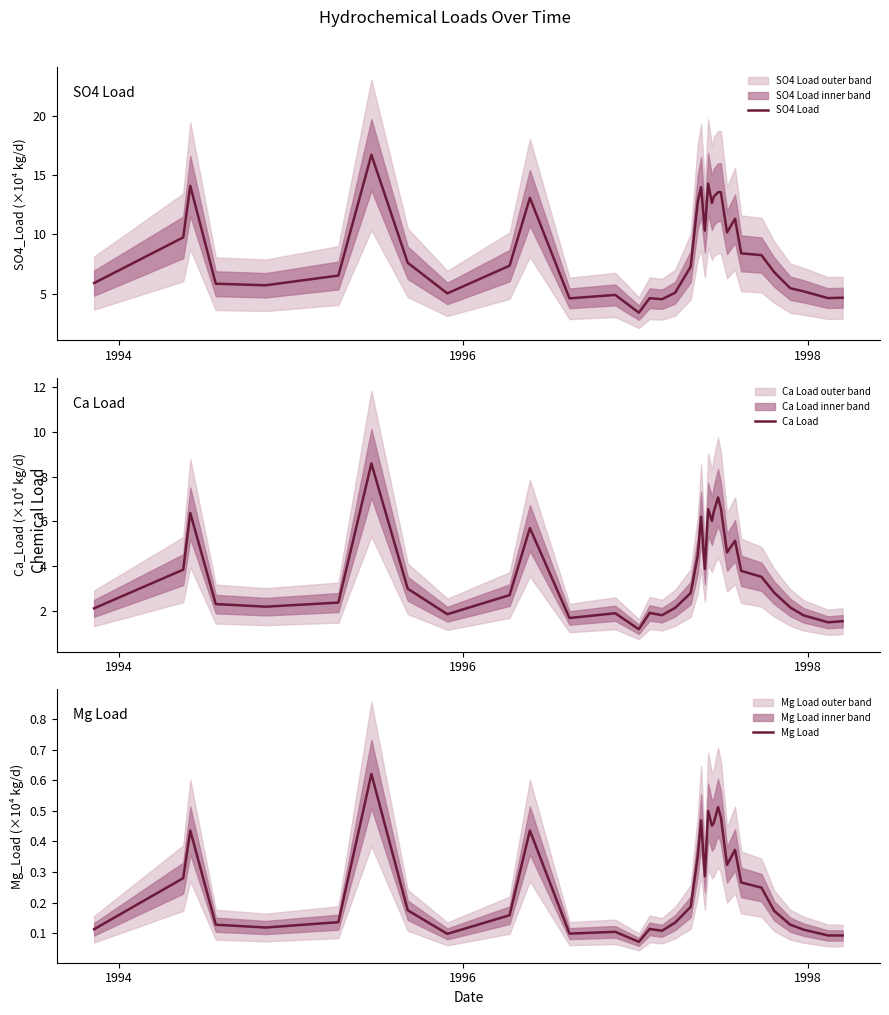

What is the minimum value shown in the chart?

0.1